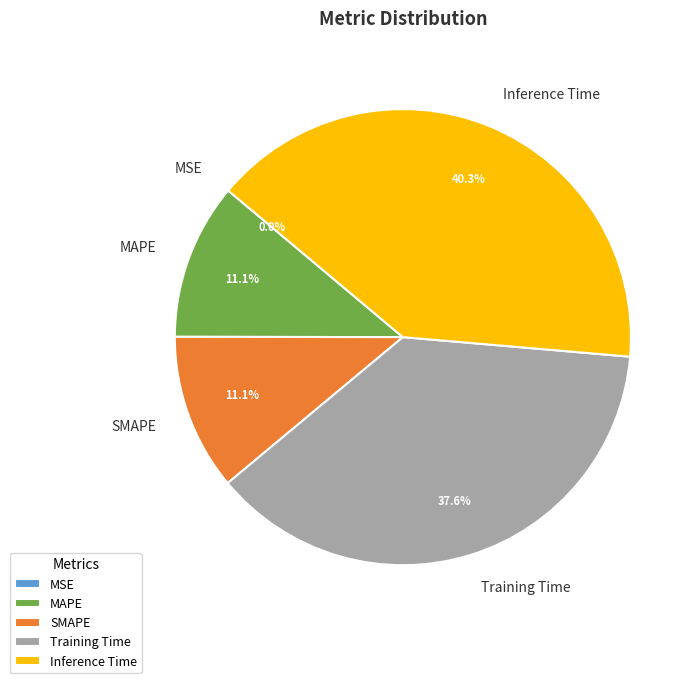

Between SMAPE and Inference Time, which is larger?

Inference Time